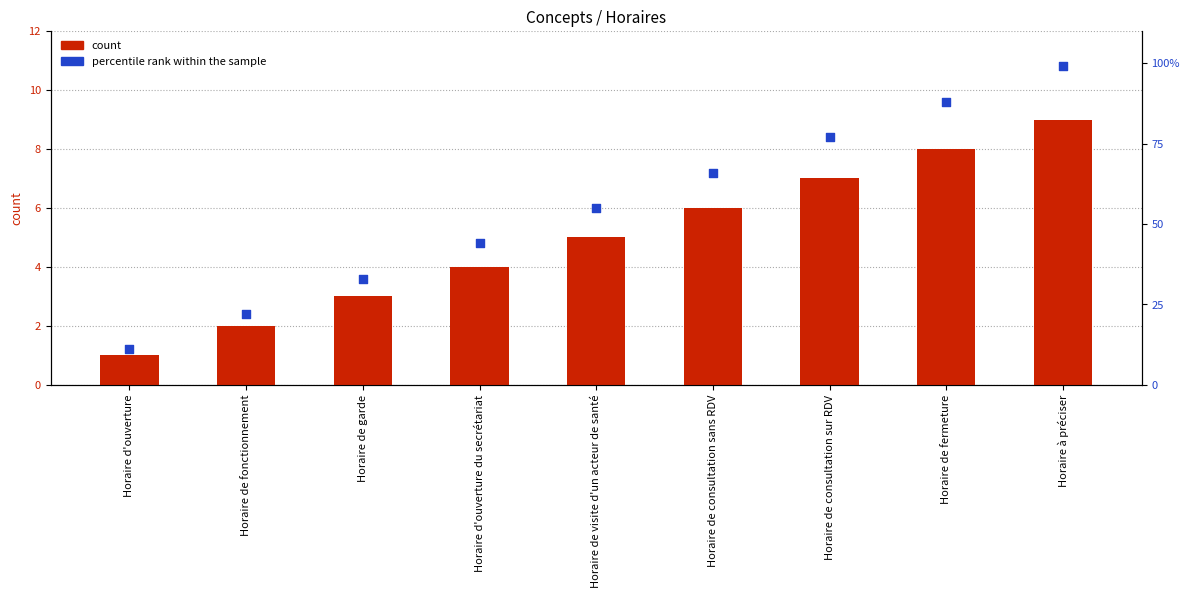

At how many categories does at least one series exceed 11?

8